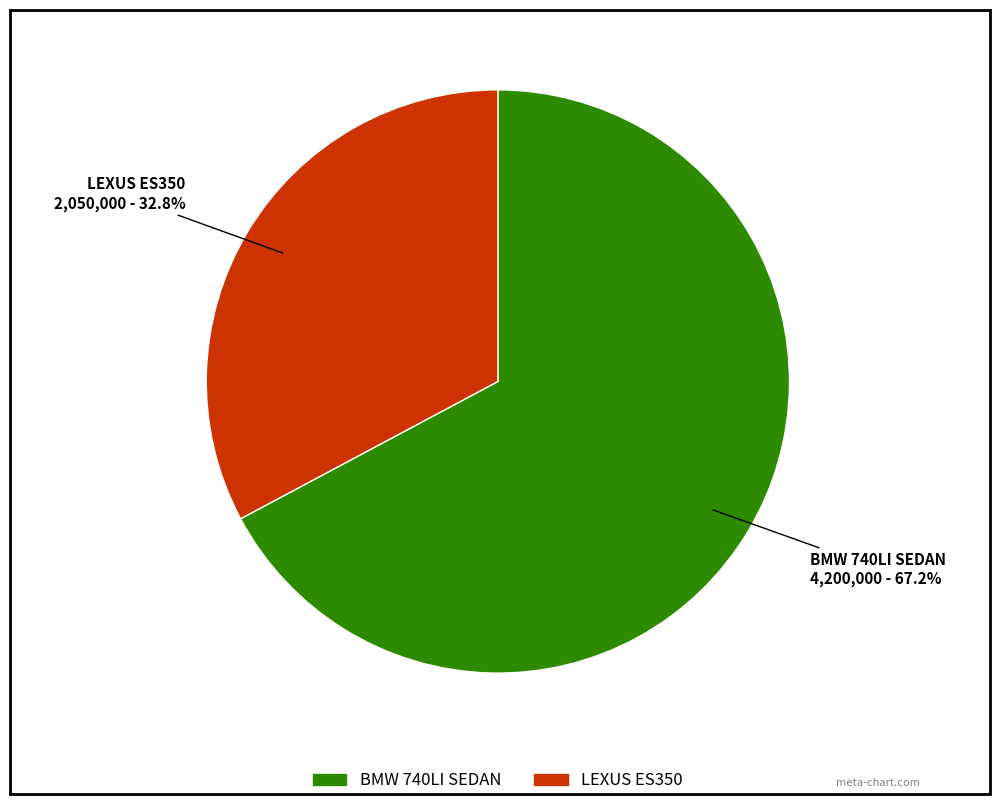

To the nearest percent, what is the average slice percentage?

50%